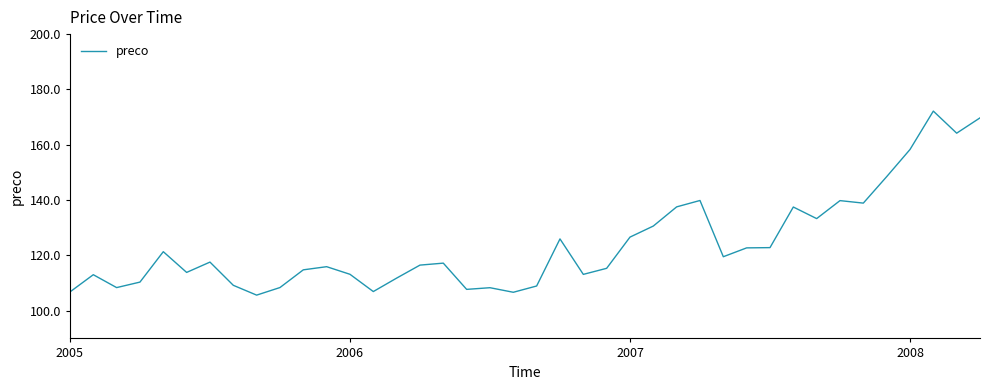

What is the minimum value shown in the chart?

105.7